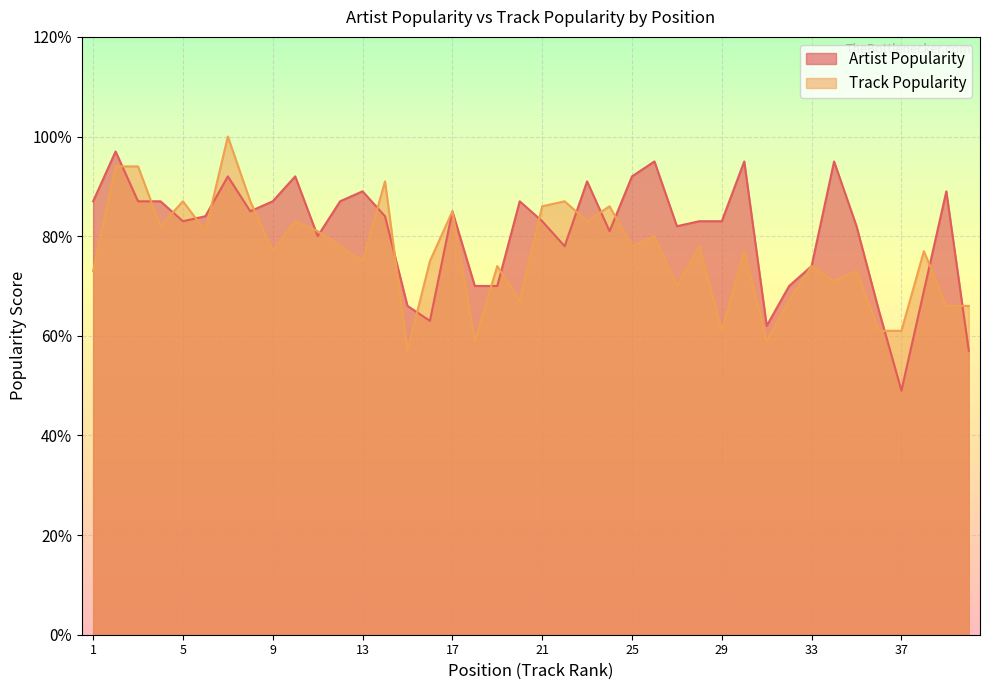

List the series in order of their peak value, highest first.

Track Popularity, Artist Popularity